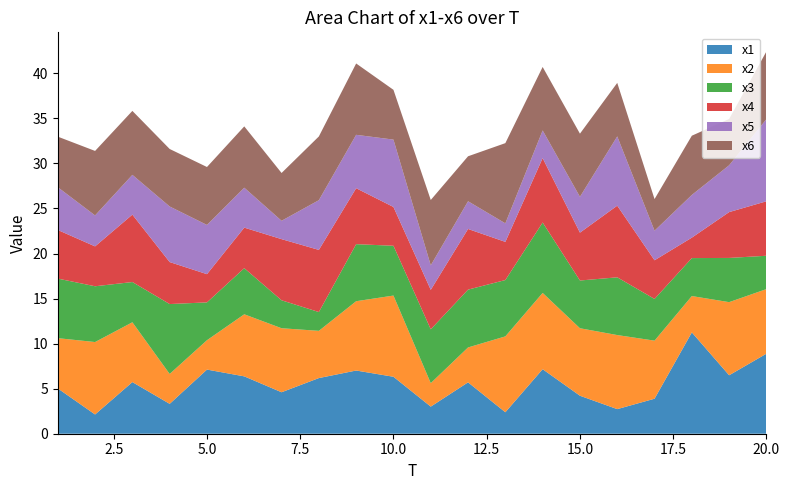

Reading right to left, transcribe all the data shown in this chart.

x1: 8.9	6.5	11.2	3.9	2.7	4.2	7.2	2.4	5.7	3.0	6.3	7.0	6.2	4.6	6.4	7.1	3.3	5.7	2.1	5.0
x2: 7.2	8.1	4.0	6.4	8.2	7.5	8.5	8.4	3.9	2.6	9.0	7.7	5.2	7.1	6.9	3.3	3.3	6.6	8.0	5.6
x3: 3.7	4.9	4.2	4.6	6.4	5.3	7.8	6.3	6.4	6.0	5.5	6.3	2.1	3.1	5.1	4.2	7.8	4.5	6.2	6.6
x4: 6.0	5.1	2.3	4.3	8.0	5.3	7.1	4.2	6.7	4.4	4.3	6.2	6.9	6.8	4.5	3.1	4.7	7.5	4.4	5.4
x5: 9.1	5.2	4.7	3.3	7.7	4.0	3.1	2.1	3.1	2.7	7.5	5.9	5.5	2.0	4.4	5.5	6.2	4.4	3.4	4.7
x6: 7.5	5.1	6.6	3.5	5.9	7.0	7.0	8.9	5.0	7.3	5.5	7.9	7.1	5.3	6.8	6.4	6.4	7.1	7.2	5.6